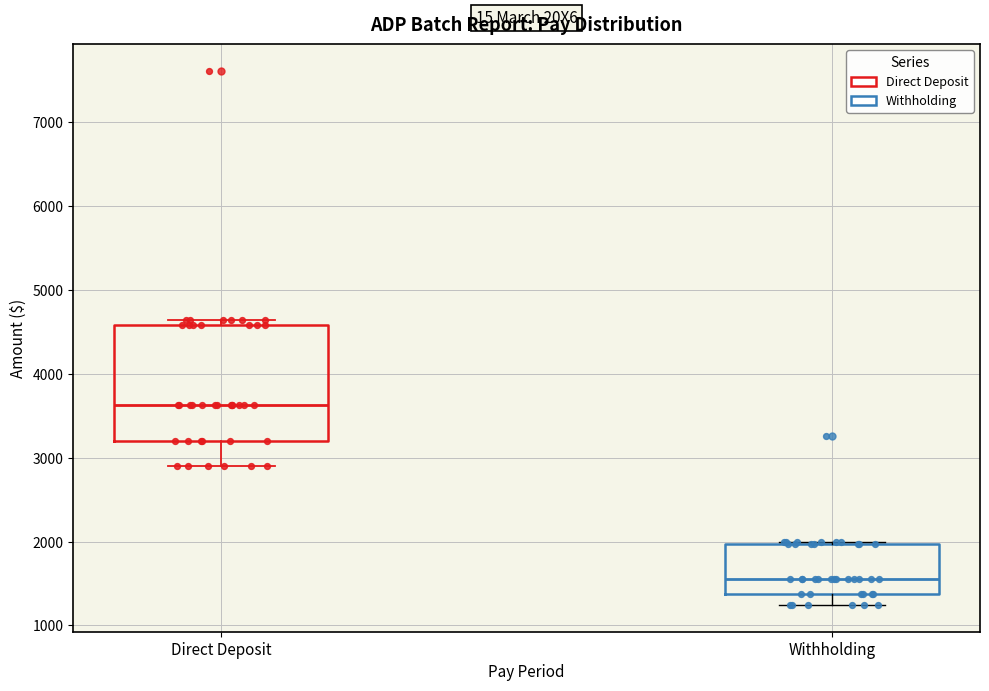

Which box has the lowest median line?

Withholding